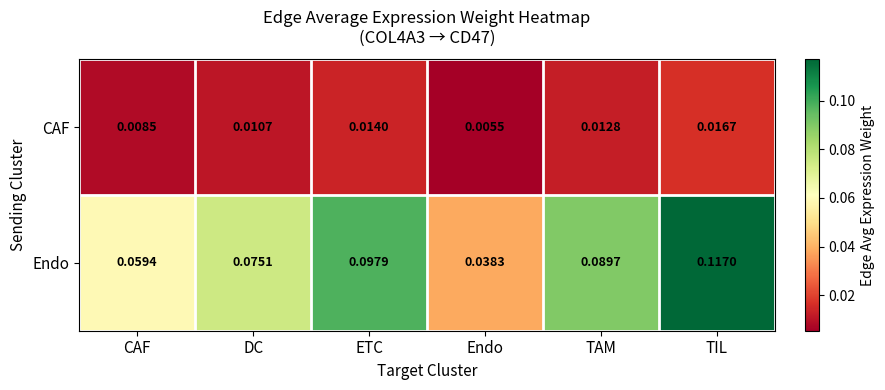

At which label is Endo closest to 0?

Endo